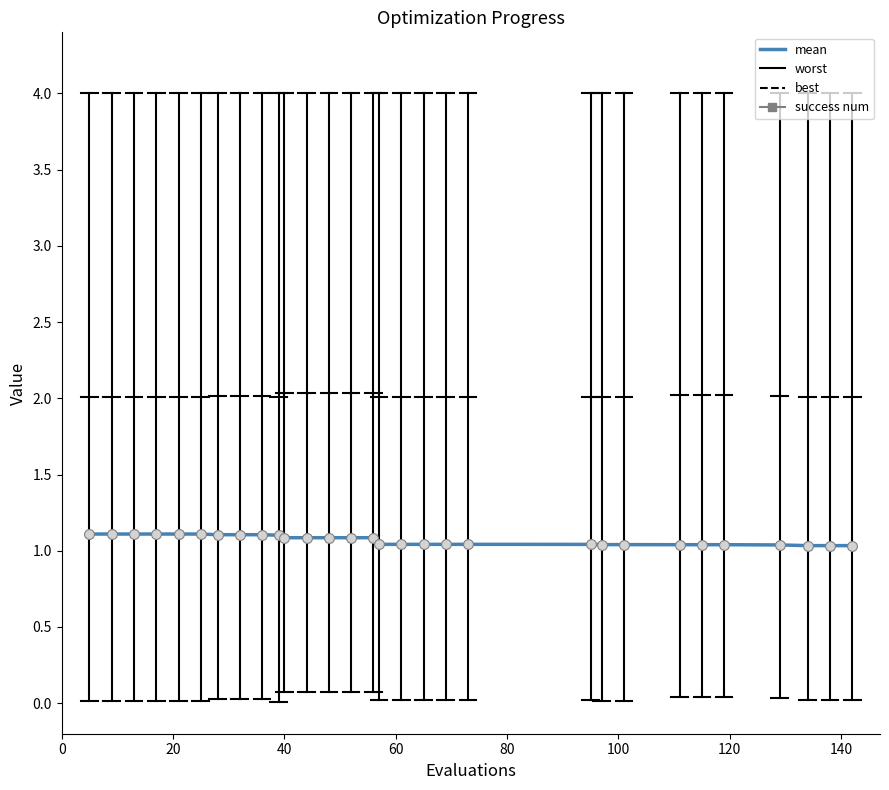

What is the maximum value shown in the chart?

1.1